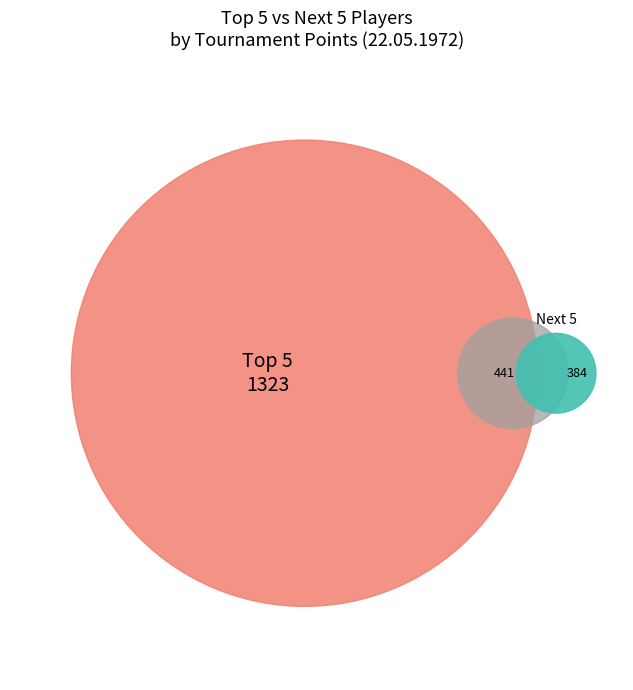

To the nearest percent, what is the combined percentage of Stan Smith and Ilie Nastase?

18%